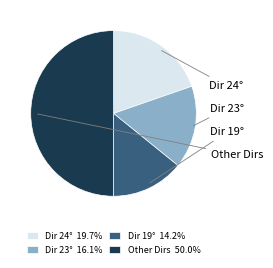

What is the ratio of the value at Dir 23° 16.1% to the value at Other Dirs 50.0%?

0.3